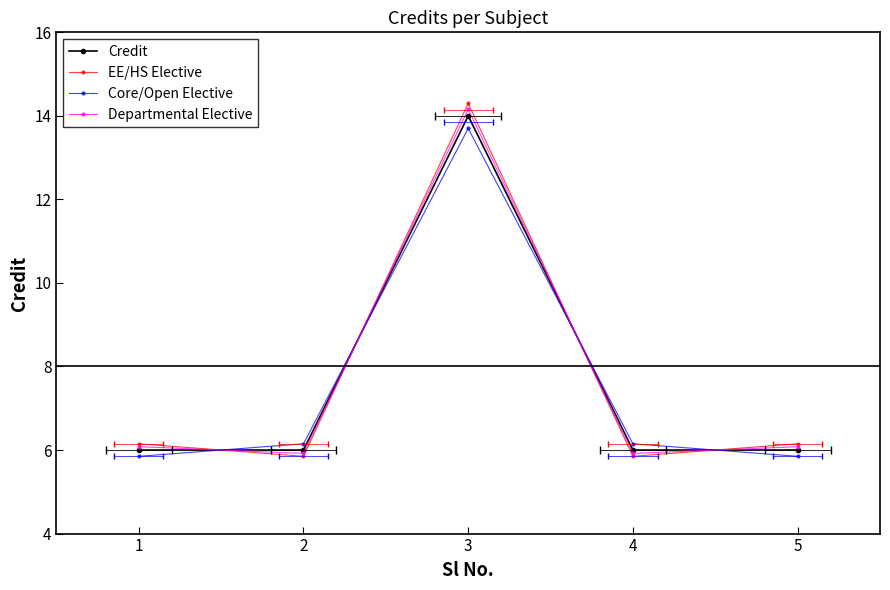

Reading right to left, list all the values displayed in this chart.

Credit: 5=6.0	4=6.0	3=14.0	2=6.0	1=6.0
EE/HS Elective: 5=6.2	4=5.8	3=14.3	2=5.8	1=6.2
Core/Open Elective: 5=5.8	4=6.2	3=13.7	2=6.2	1=5.8
Departmental Elective: 5=6.1	4=5.9	3=14.2	2=5.9	1=6.1